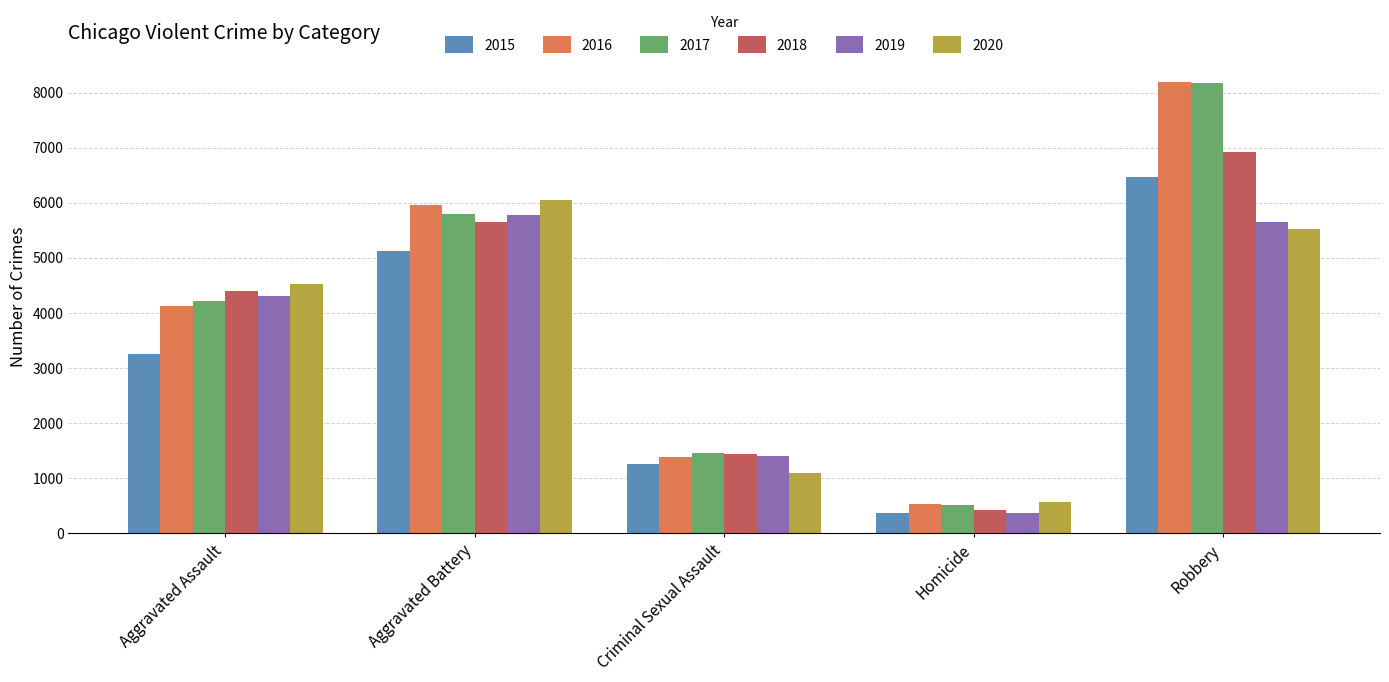

What is the value of the 2018 bar at the 3rd from the left?

1448